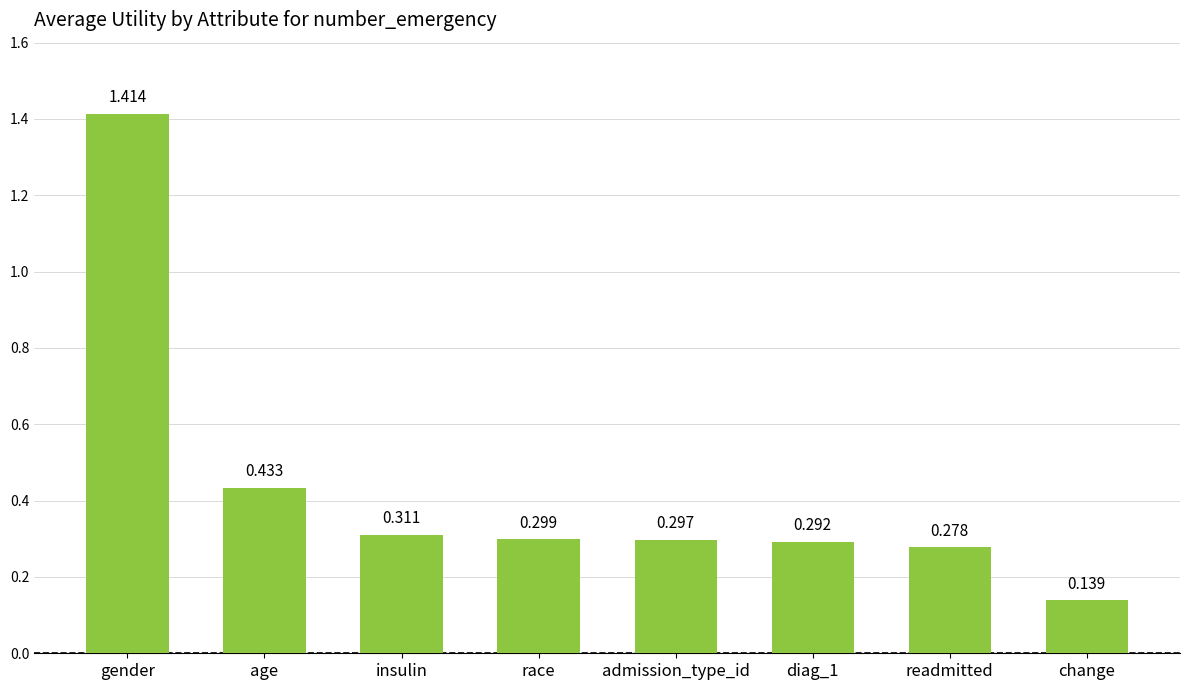

What is the label of the 3rd bar from the right?

diag_1